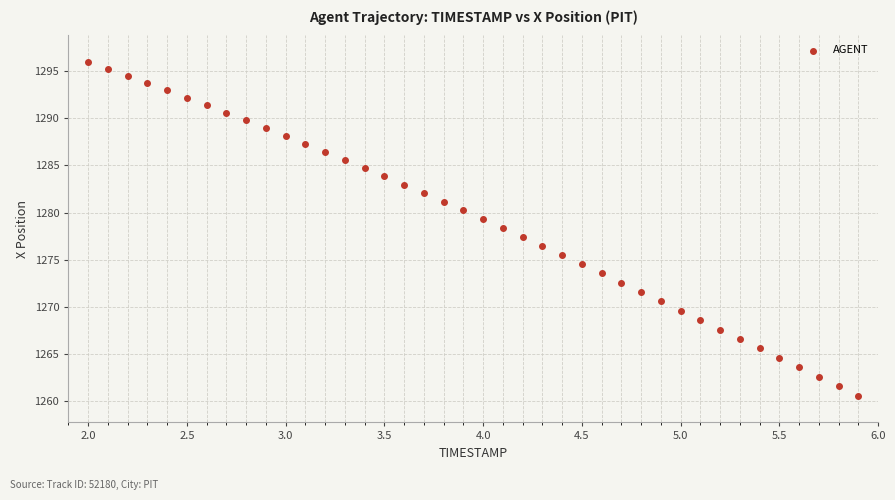

What is the range of Y values (max minus min)?

35.4